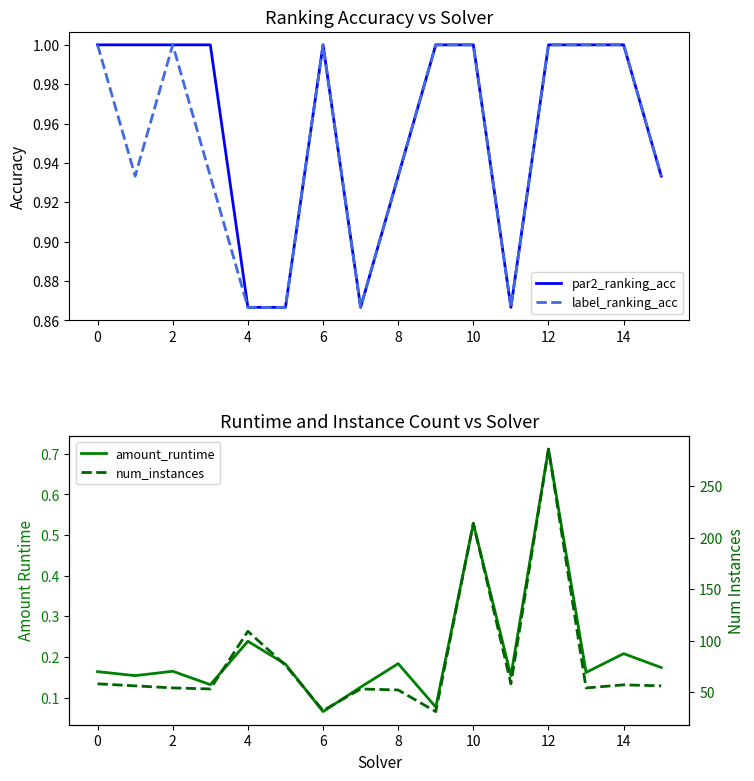

What is the maximum value for label_ranking_acc?

1.0